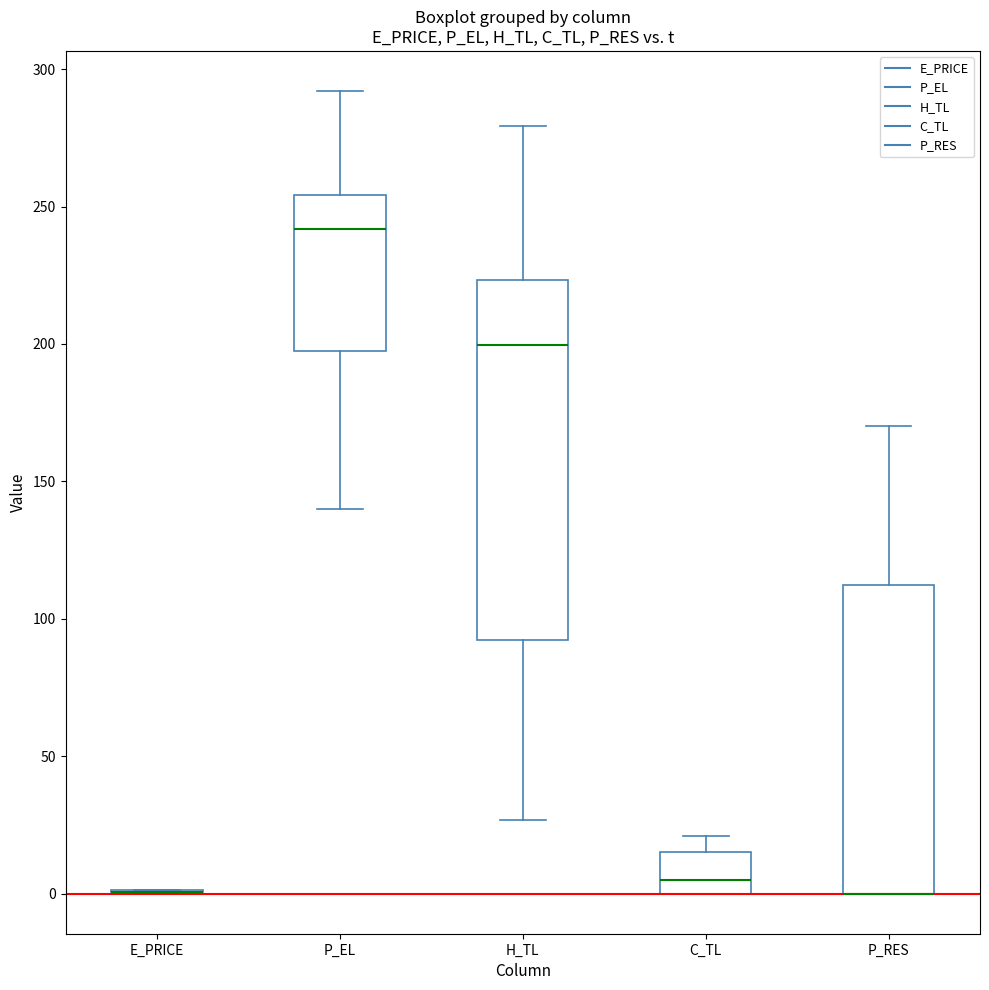

Reading left to right, transcribe this box plot: for each box, give where its median line is, the range the box spans, and where its two whiskers end, as read against the y-axis. The values are not printed on the chart, so give them approximately, as read against the axis.

E_PRICE: box collapsed to a line at 0, whiskers 0 to 0
P_EL: median 240, box 200 to 255, whiskers 140 to 290
H_TL: median 200, box 90 to 225, whiskers 25 to 280
C_TL: median 5, box 0 to 15, whiskers 0 to 20
P_RES: median 0 (drawn on the box's lower edge), box 0 to 110, whiskers 0 to 170